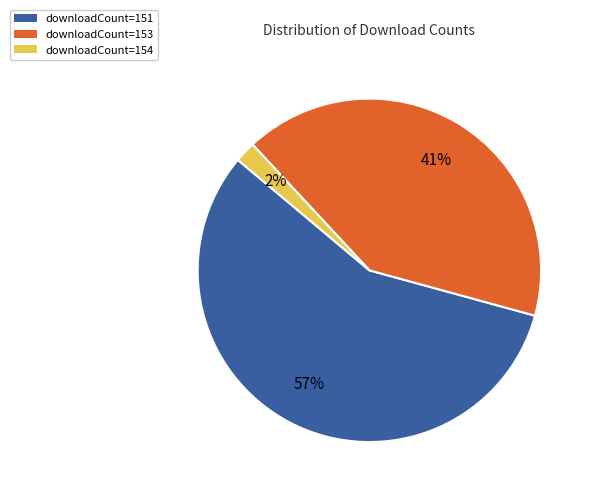

Which slice is the largest?

downloadCount=151